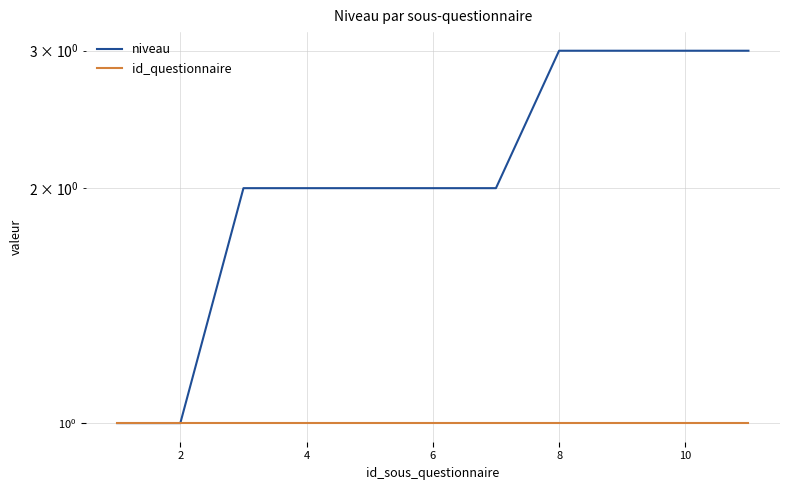

Does the chart have visible grid lines?

Yes